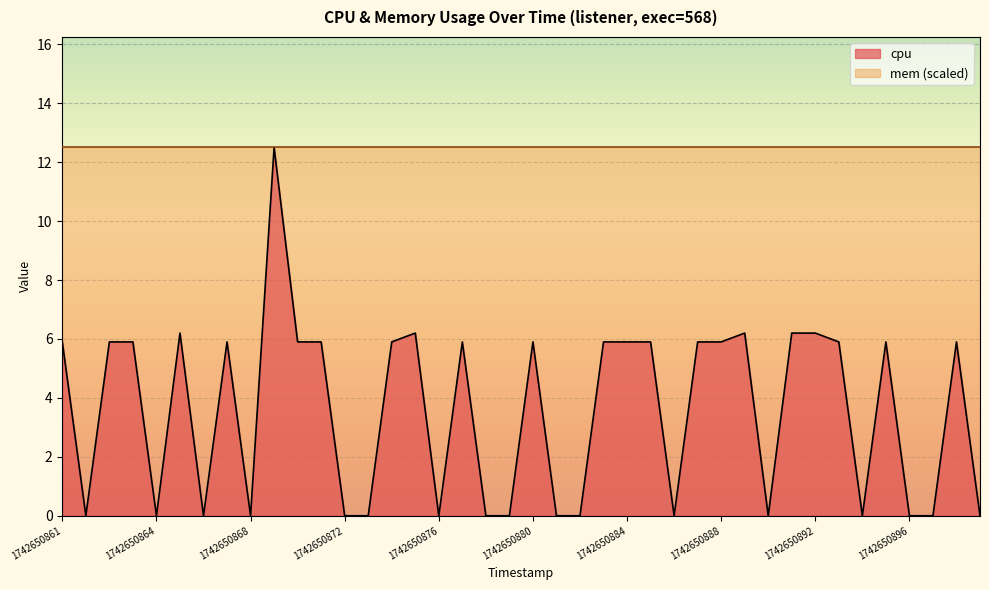

Rank the categories by value from lowest to highest.

1742650862, 1742650864, 1742650866, 1742650868, 1742650872, 1742650873, 1742650876, 1742650878, 1742650879, 1742650881, 1742650882, 1742650886, 1742650890, 1742650894, 1742650896, 1742650896, 1742650898, 1742650861, 1742650862, 1742650863, 1742650867, 1742650870, 1742650871, 1742650874, 1742650877, 1742650880, 1742650883, 1742650884, 1742650885, 1742650887, 1742650888, 1742650893, 1742650895, 1742650897, 1742650865, 1742650875, 1742650889, 1742650891, 1742650892, 1742650869